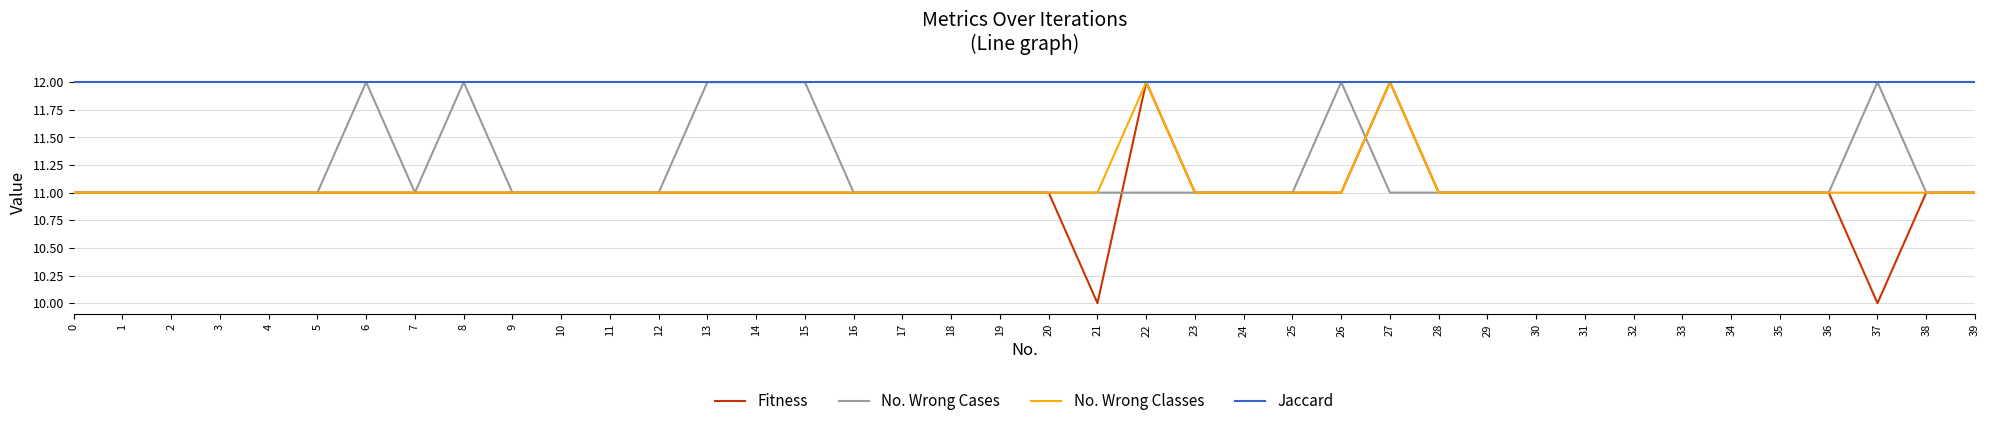

What is the difference between the maximum and minimum values in the Fitness series?

2